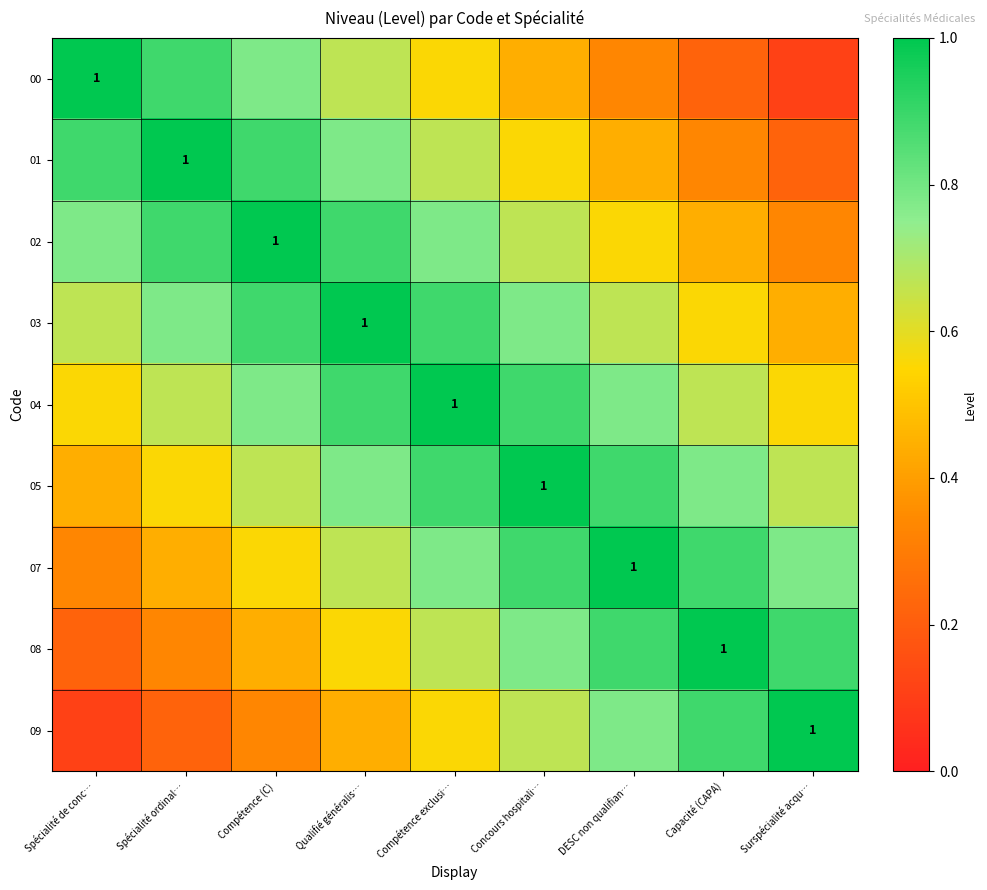

True or false: 00 has a value of 1.0 at Spécialité de conc….

True